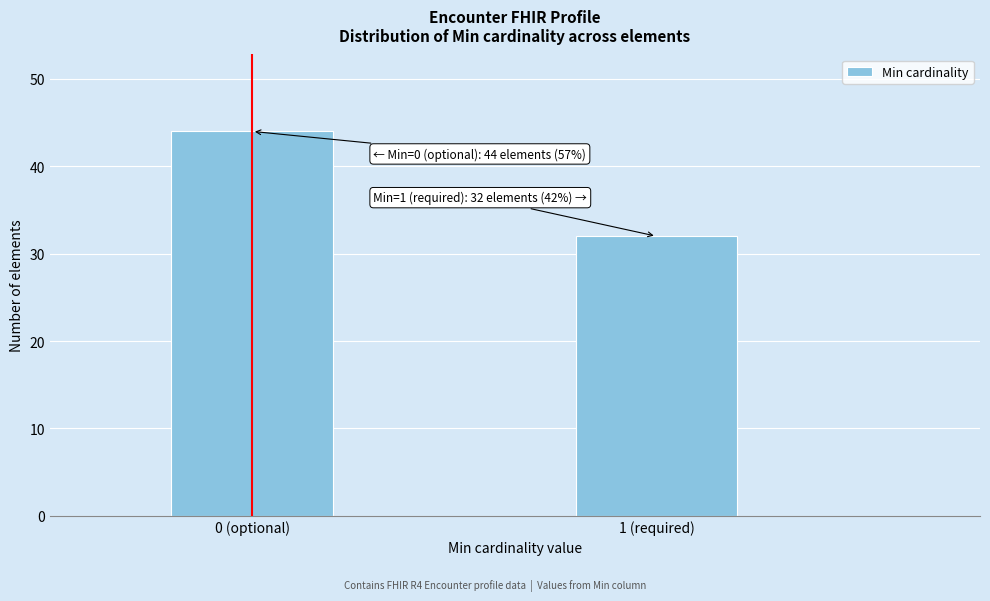

Reading left to right, extract all data points from this chart.

44	32